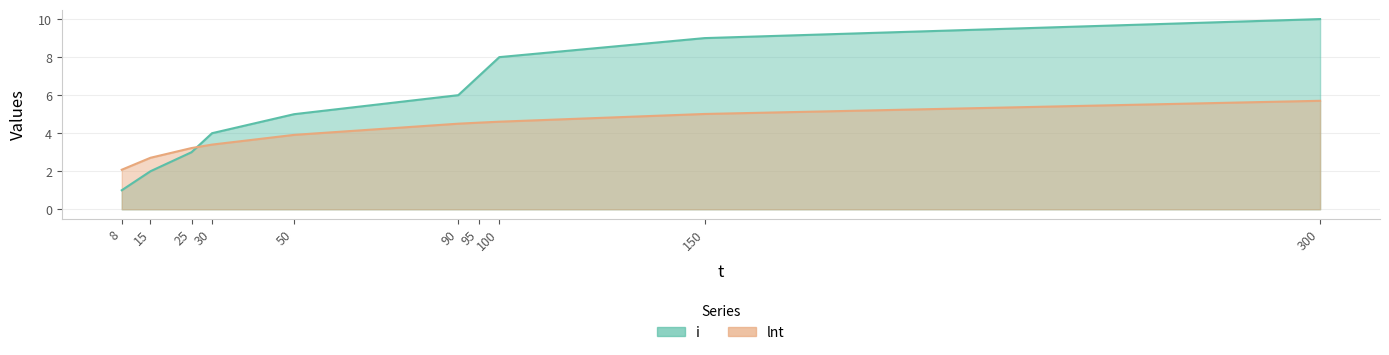

What is the minimum value shown in the chart?

1.0